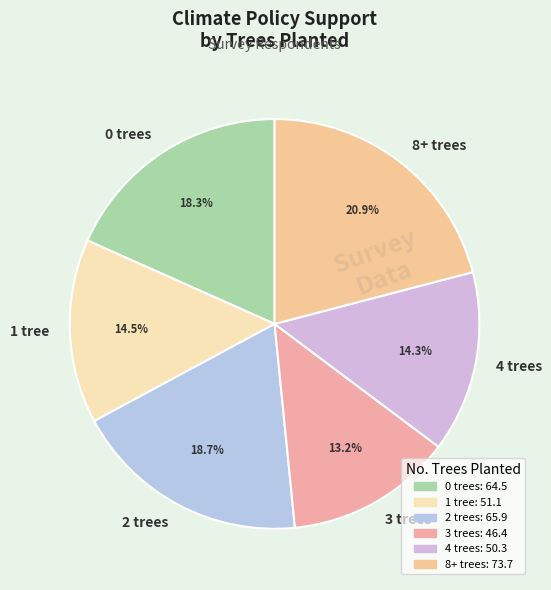

What is the ratio of the value at 4 trees to the value at 8+ trees?

0.7